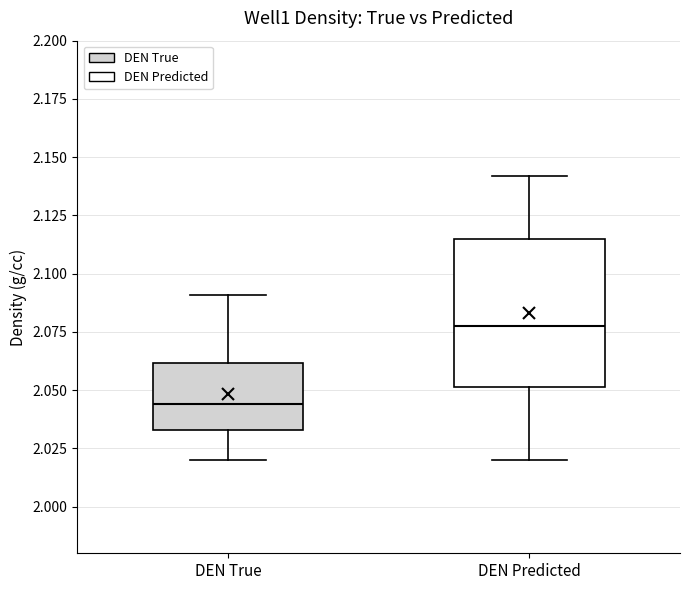

Where is the lower edge of the box for DEN True on the y-axis? The values are not printed on the chart, so give them approximately, as read against the axis.

2.035